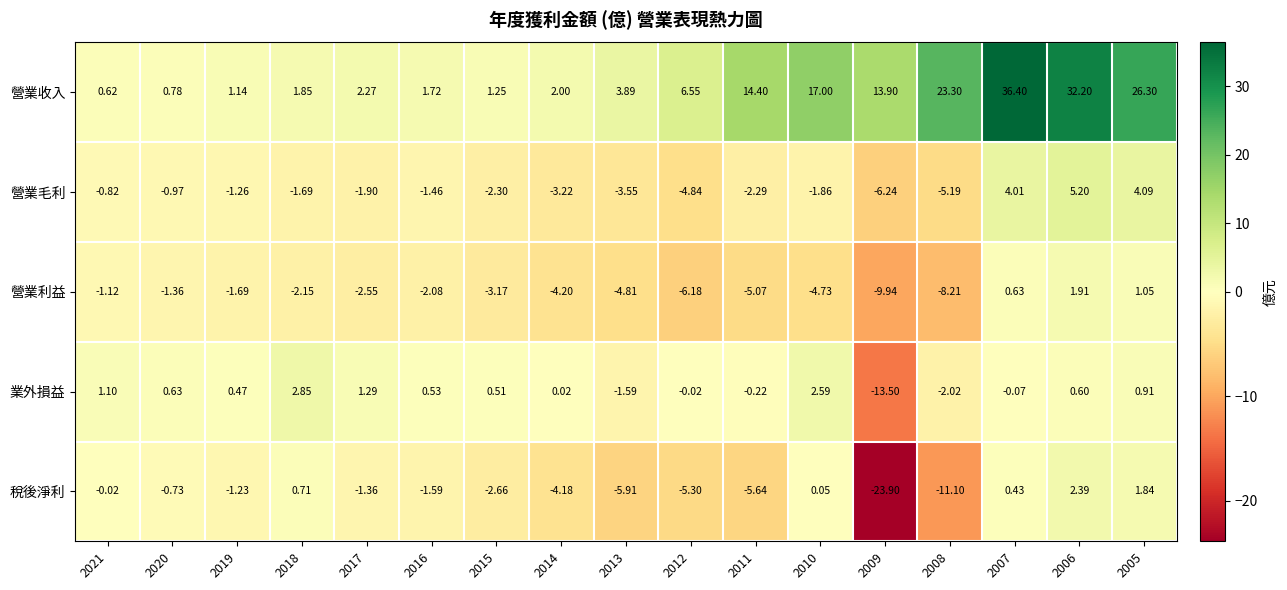

At 2015, list the series in order from smallest to largest.

營業利益, 稅後淨利, 營業毛利, 業外損益, 營業收入